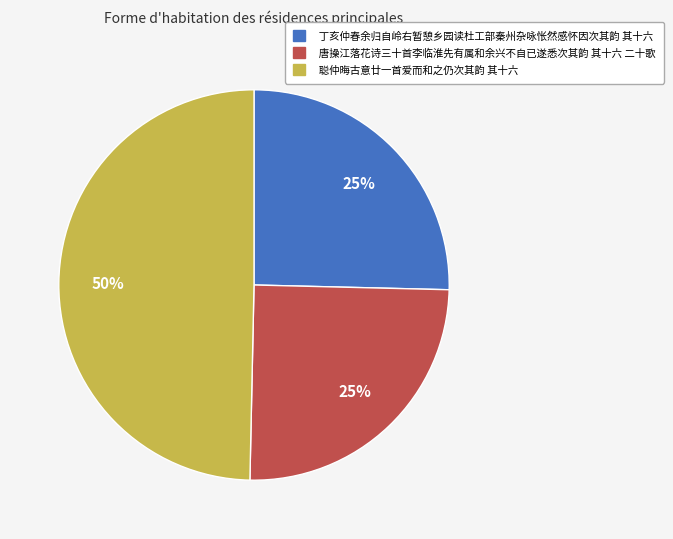

Do 唐操江落花诗三十首李临淮先有属和余兴不自已遂悉次其韵 其十六 二十歌 and 聪仲晦古意廿一首爱而和之仍次其韵 其十六 together represent more than half of the pie?

Yes